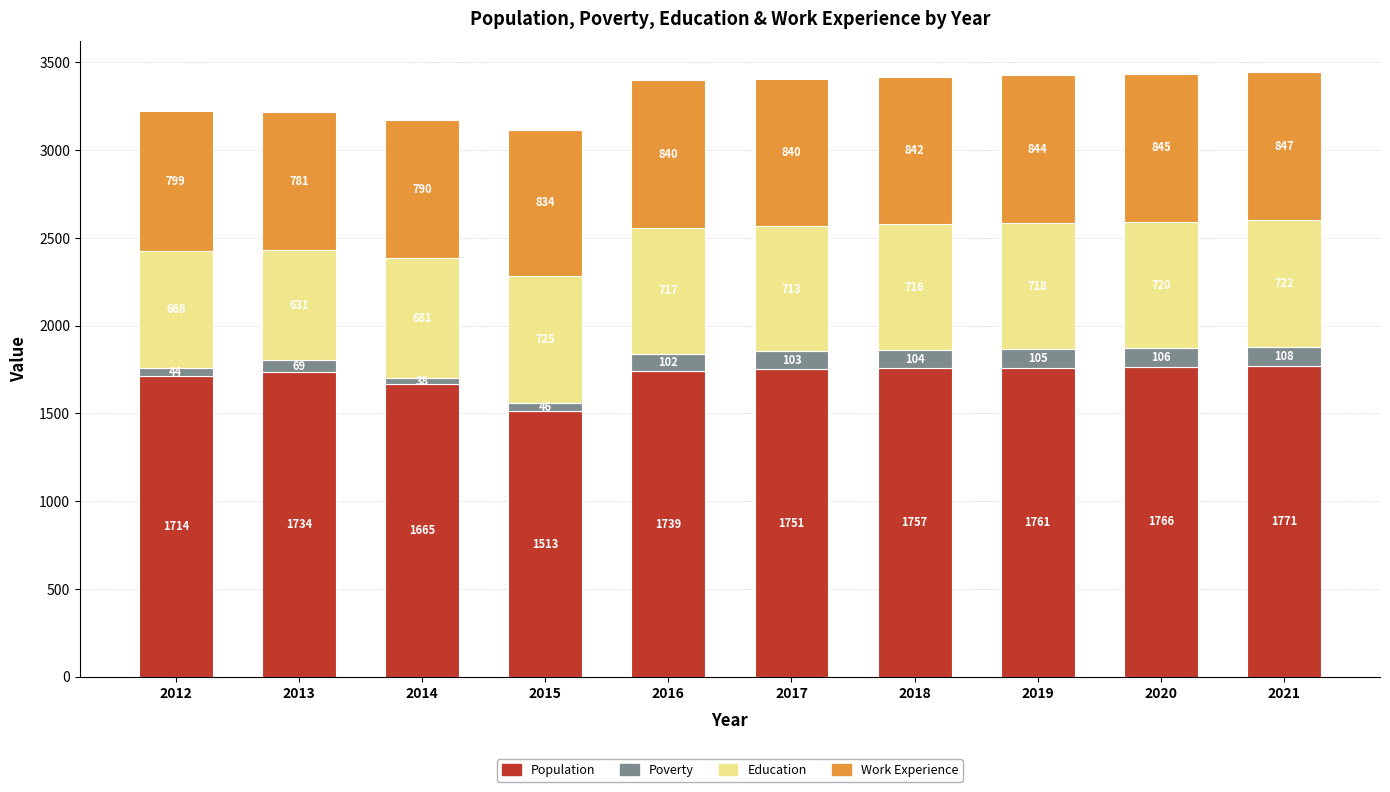

At which category is the sum across all series the highest?

2021